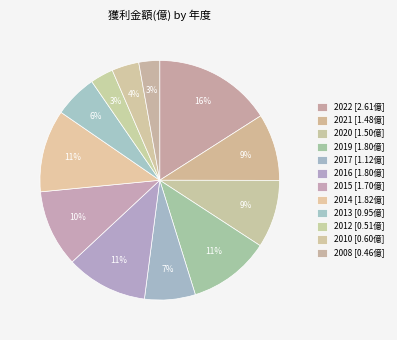

How many slices are in this pie chart?

12